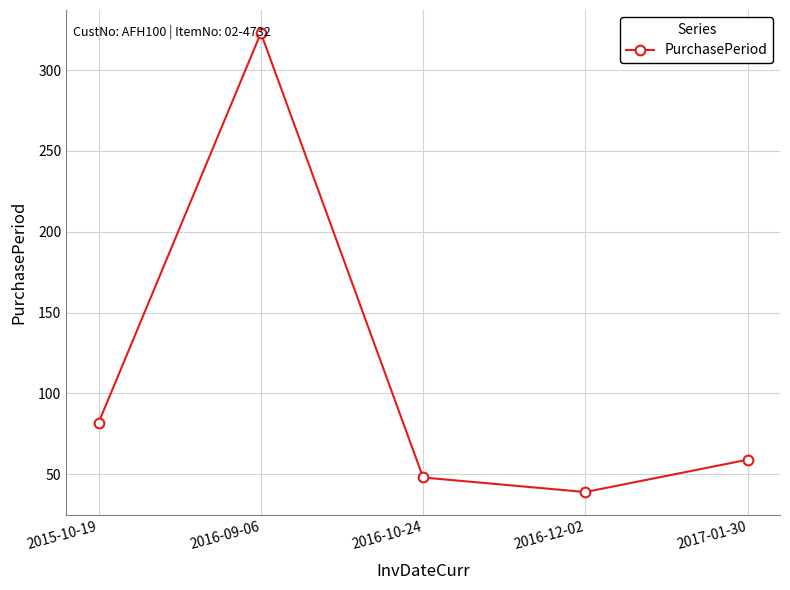

Which category has the lowest value across all series?

2016-12-02